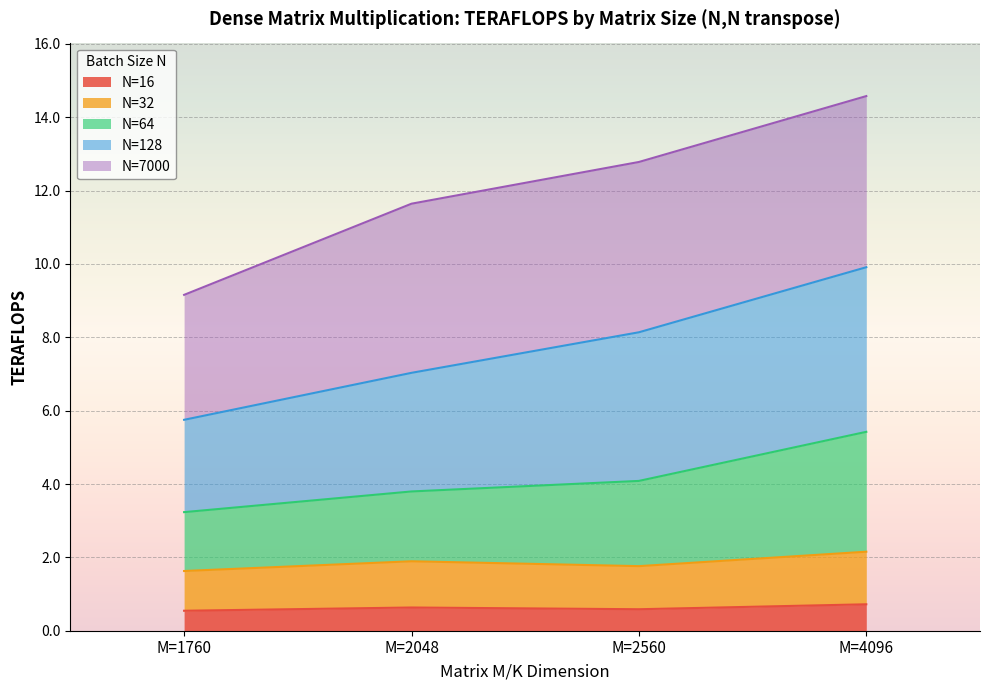

At which category is the sum across all series the highest?

M=4096